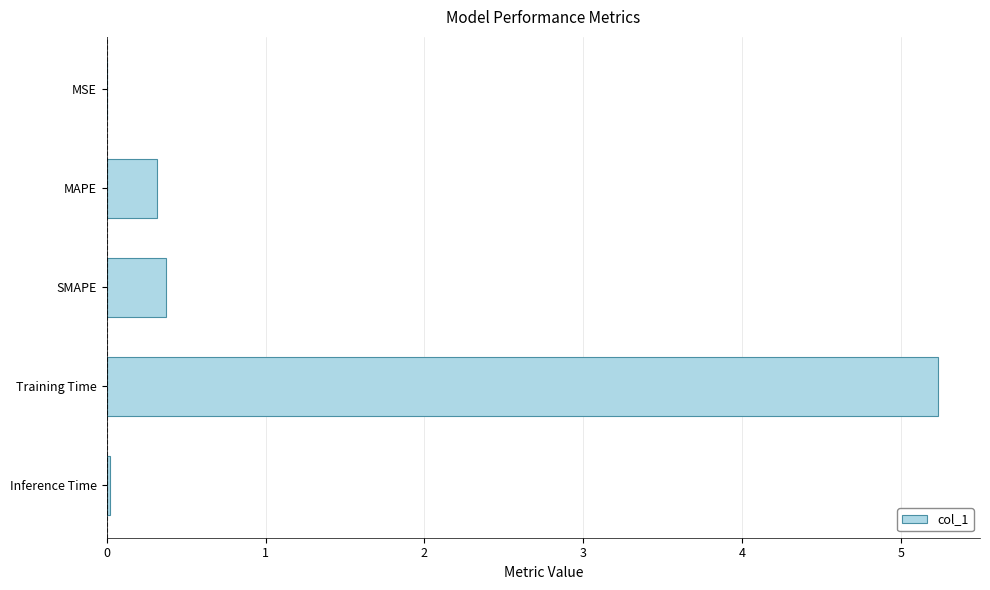

Which has a higher value, MSE or MAPE?

MAPE